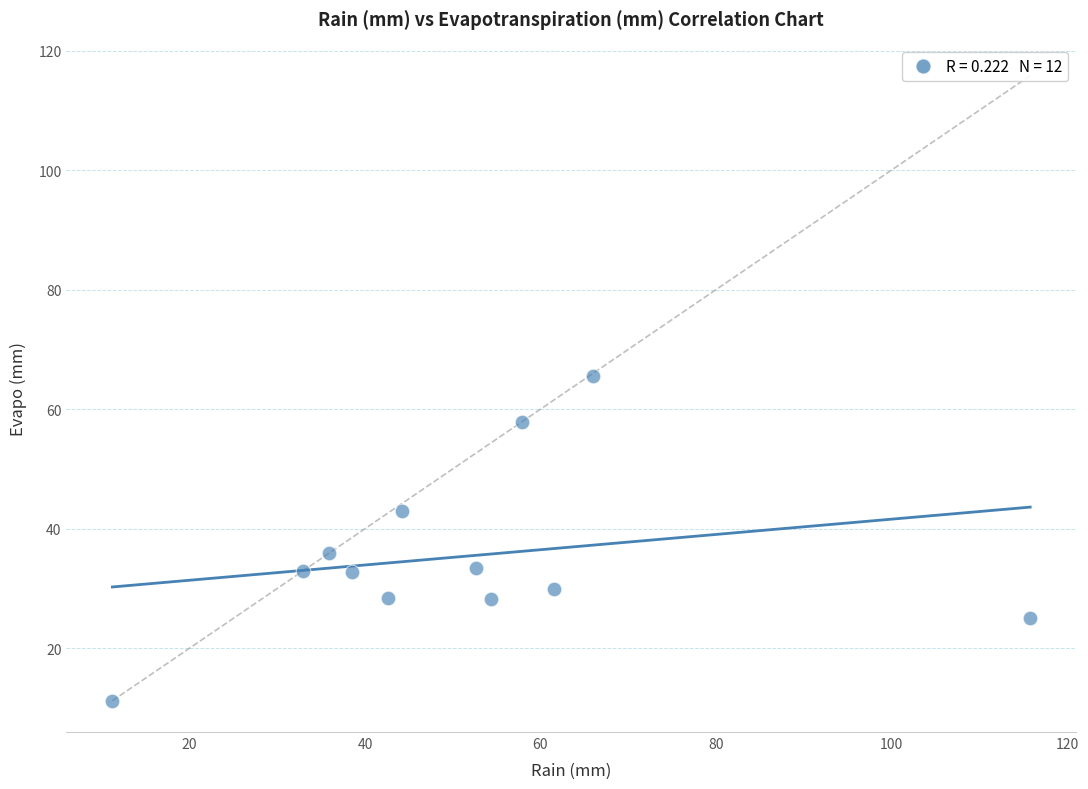

What Y value in the scatter plot is closest to 38?

35.9